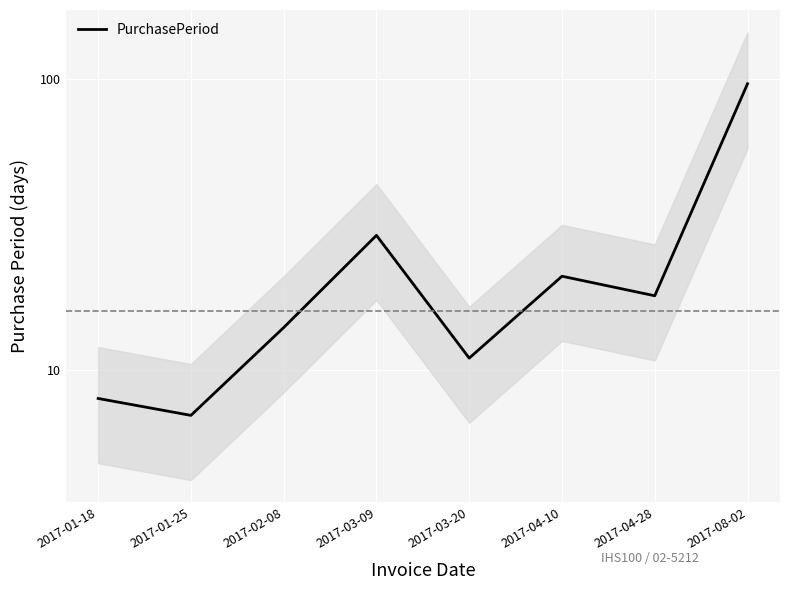

Between 2017-04-10 and 2017-03-20, which is larger?

2017-04-10